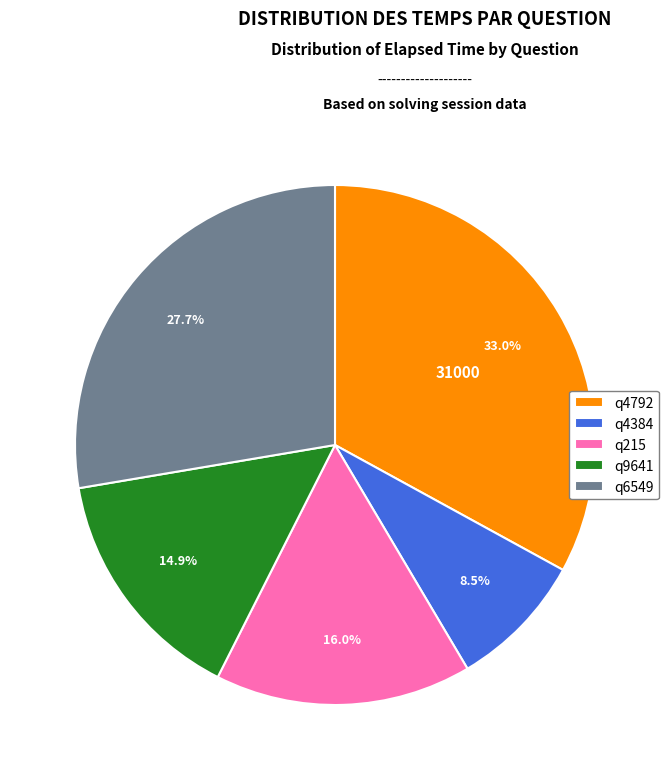

What percentage is the q9641 slice, to the nearest percent?

15%